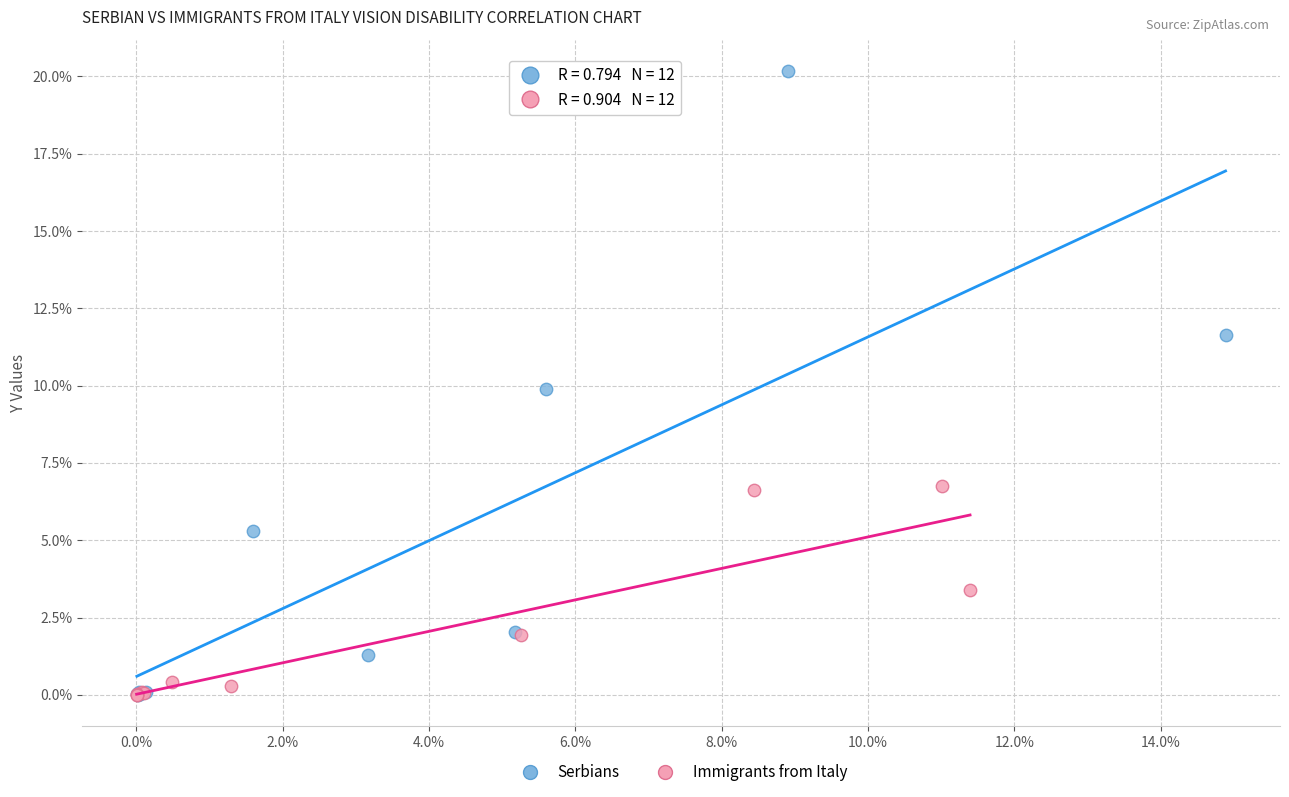

Which series contains the highest Y value?

Serbians